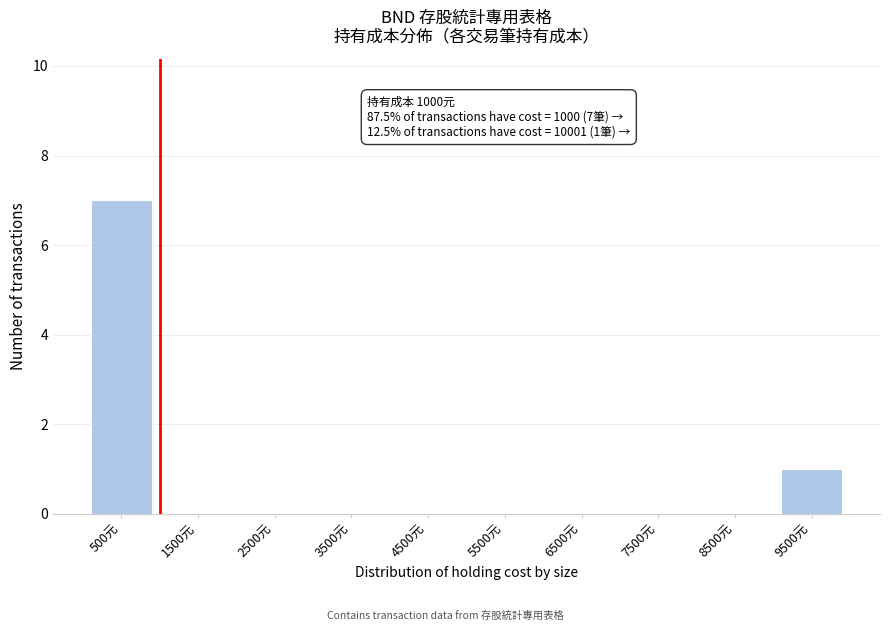

Reading left to right, what are all the values shown in this chart?

500元=7	1500元=0	2500元=0	3500元=0	4500元=0	5500元=0	6500元=0	7500元=0	8500元=0	9500元=1